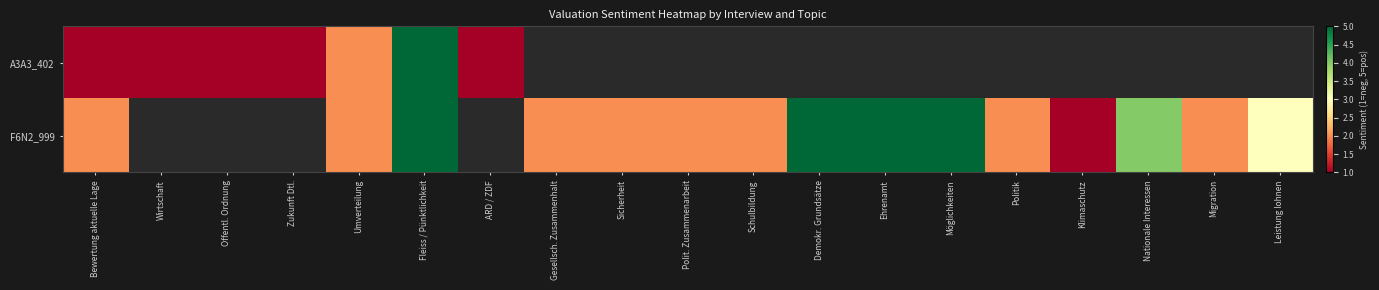

True or false: F6N2_999 has a value of 1.7 at Möglichkeiten.

False